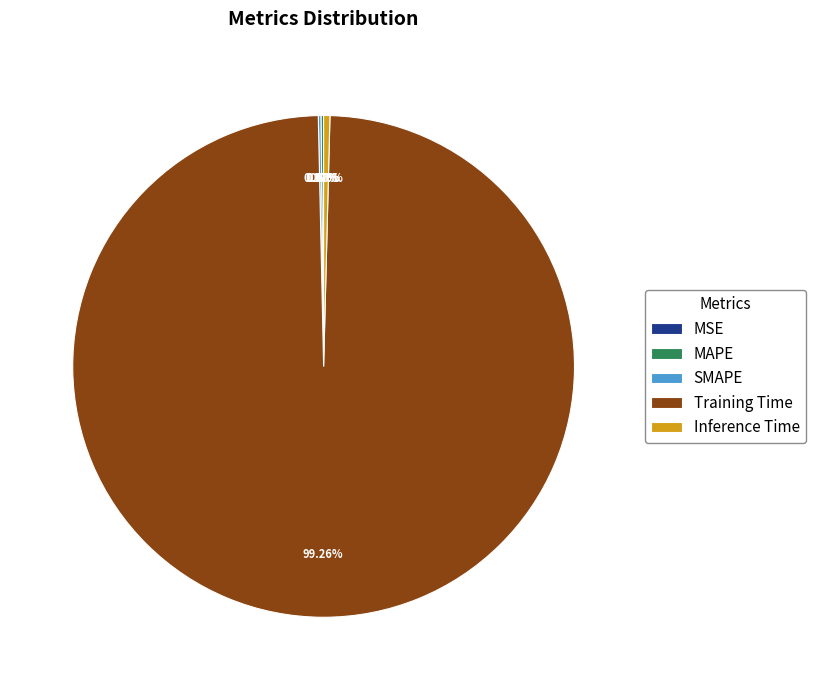

What percentage is NOT represented by Training Time?

0.7%